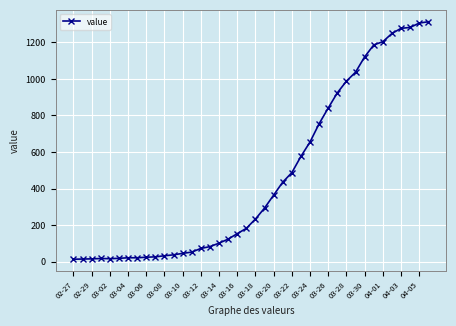

What is the difference between the second highest and second lowest values?

1292